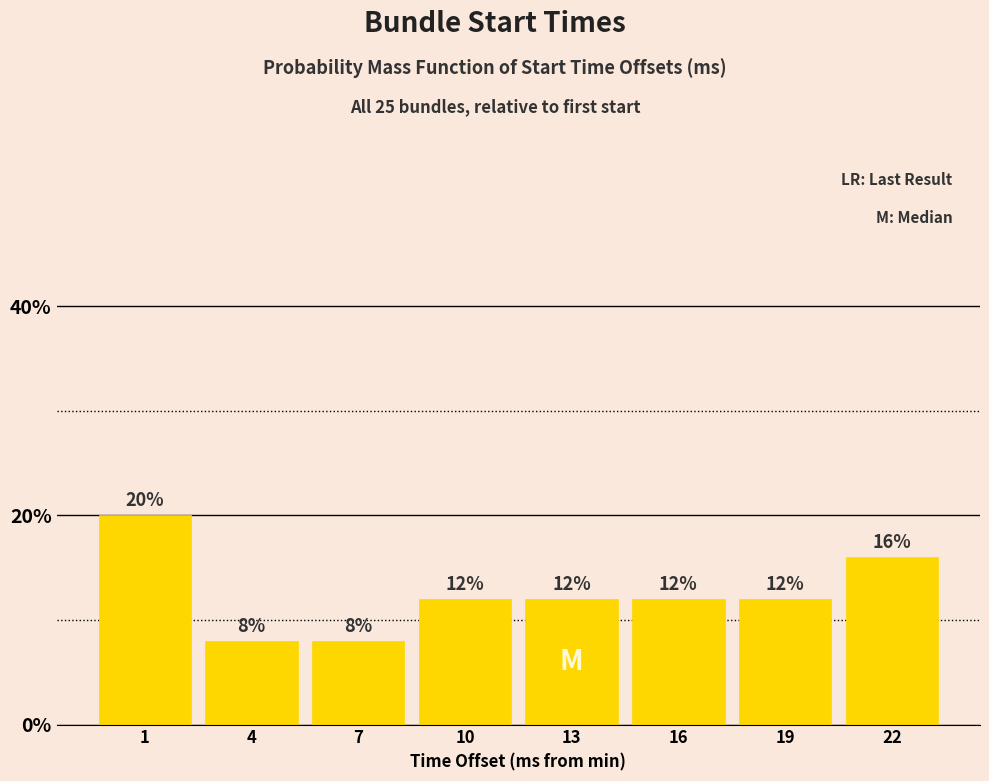

Over which range of the x-axis is the bar tallest?

-0.5 to 2.5